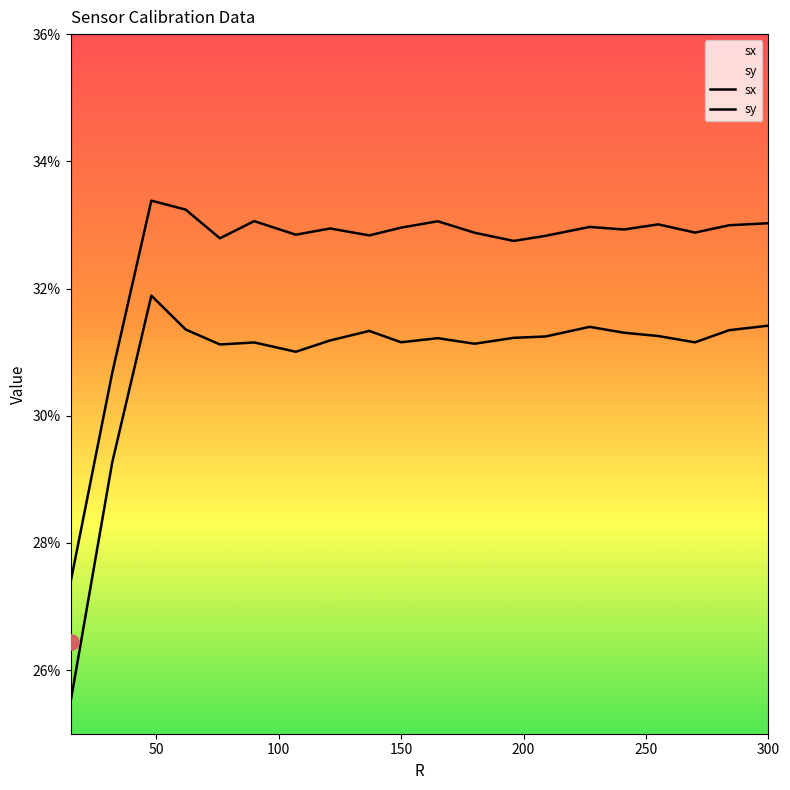

Which series has the largest total across all categories?

sy